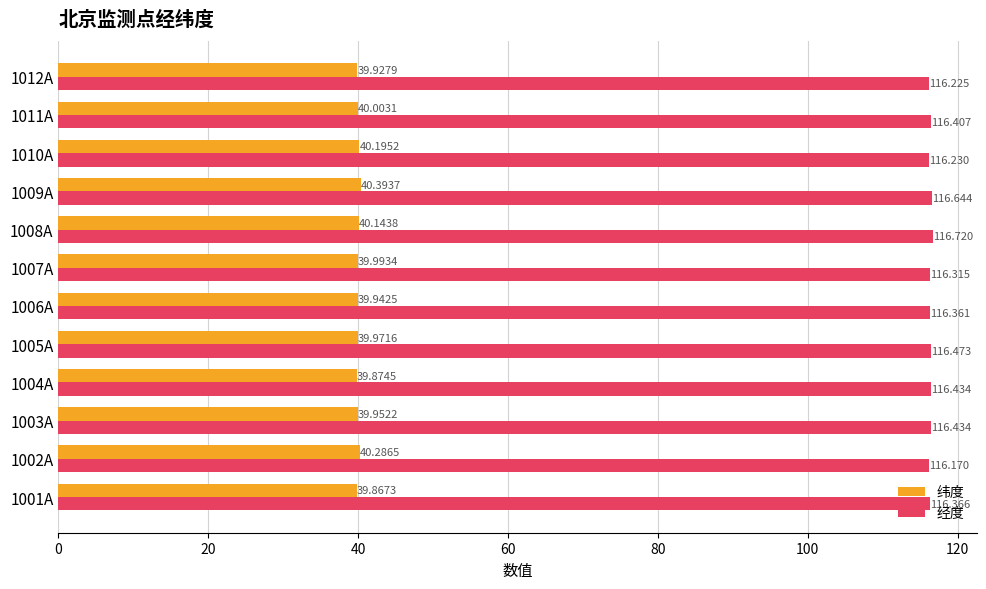

What is the minimum value shown in the chart?

39.9